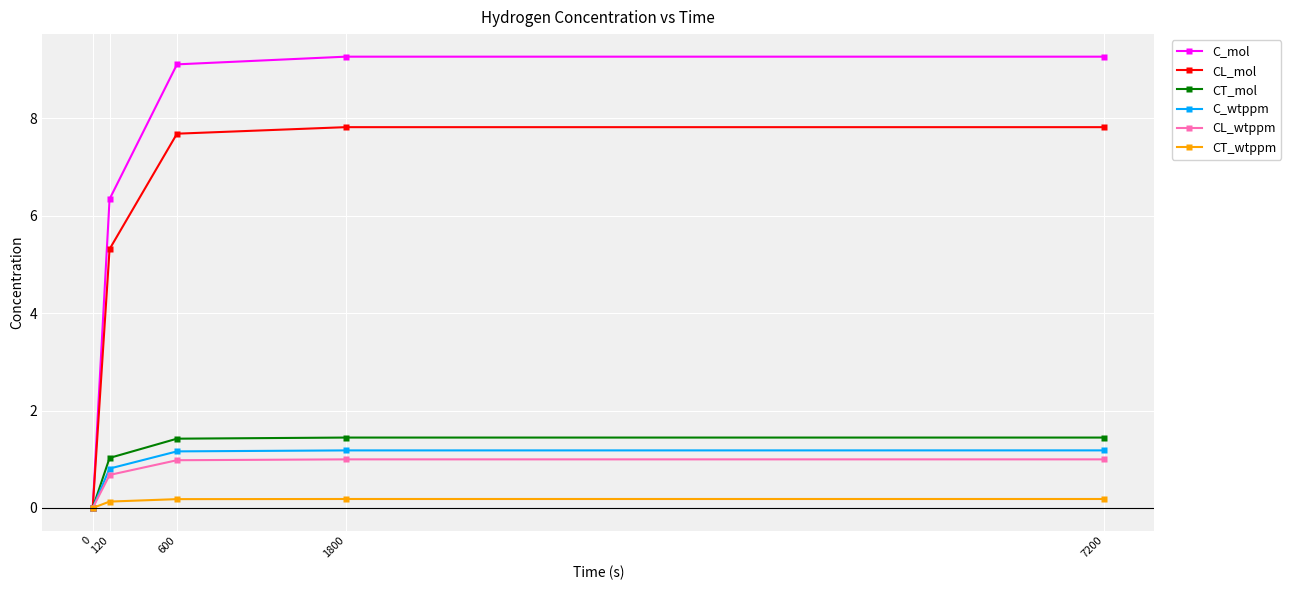

What are all the series names shown in the legend?

C_mol, CL_mol, CT_mol, C_wtppm, CL_wtppm, CT_wtppm